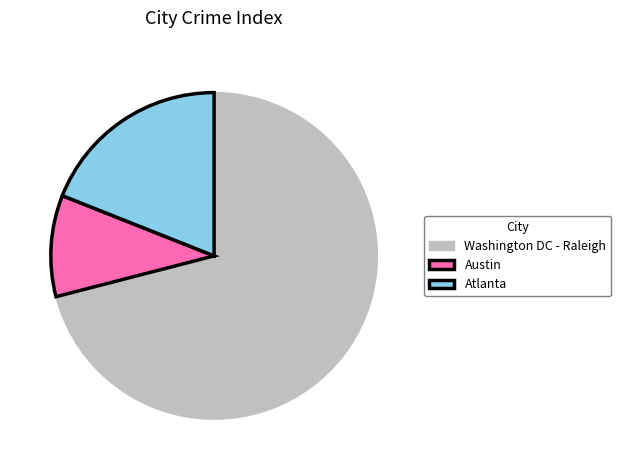

Which category has the biggest portion of the pie?

Washington DC - Raleigh